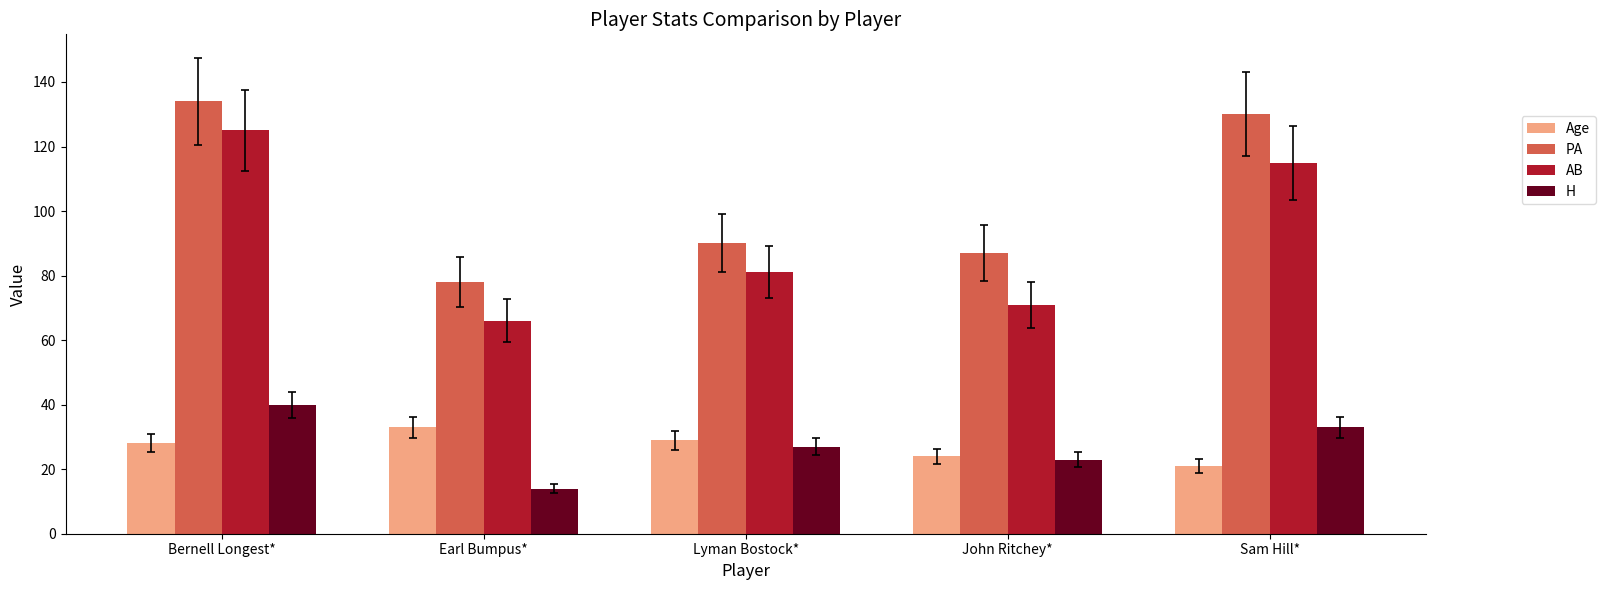

How many bars are there in total?

20